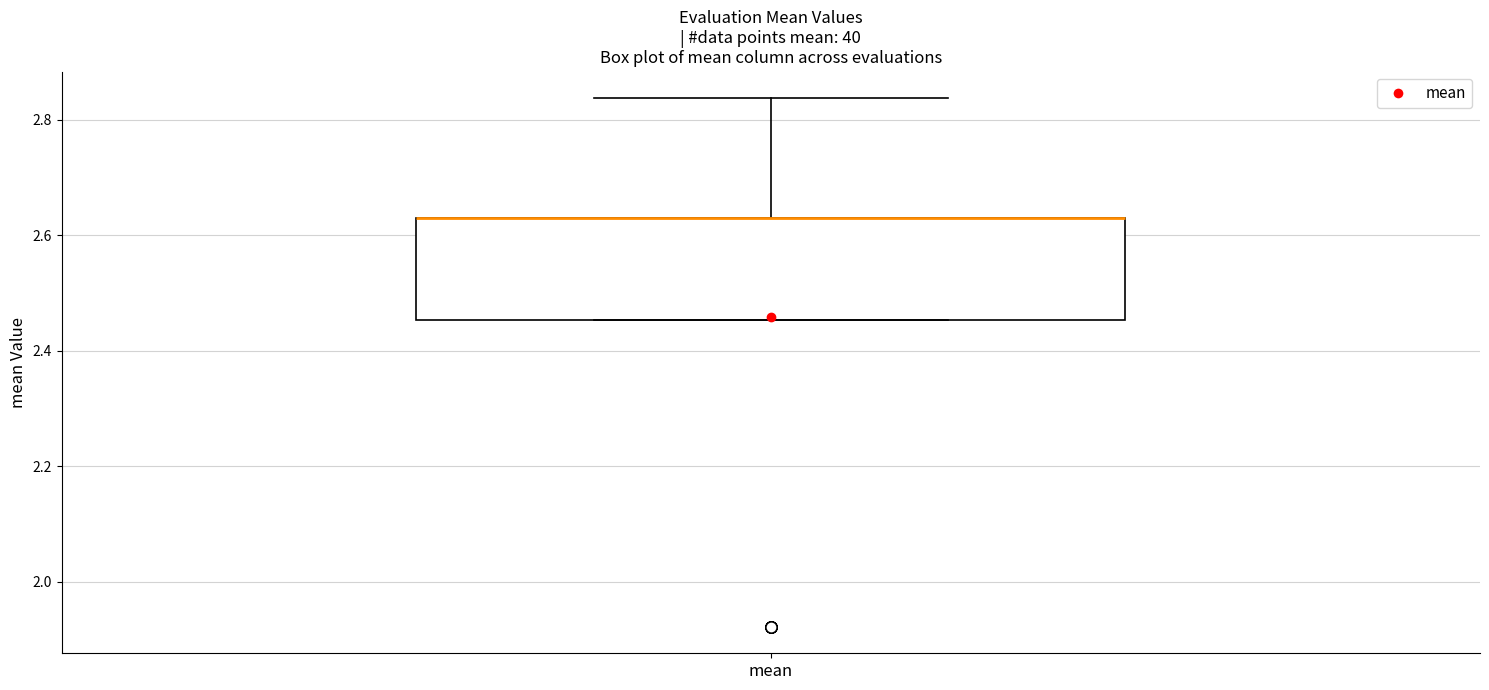

Where is the upper edge of the box for mean on the y-axis? The values are not printed on the chart, so give them approximately, as read against the axis.

2.62